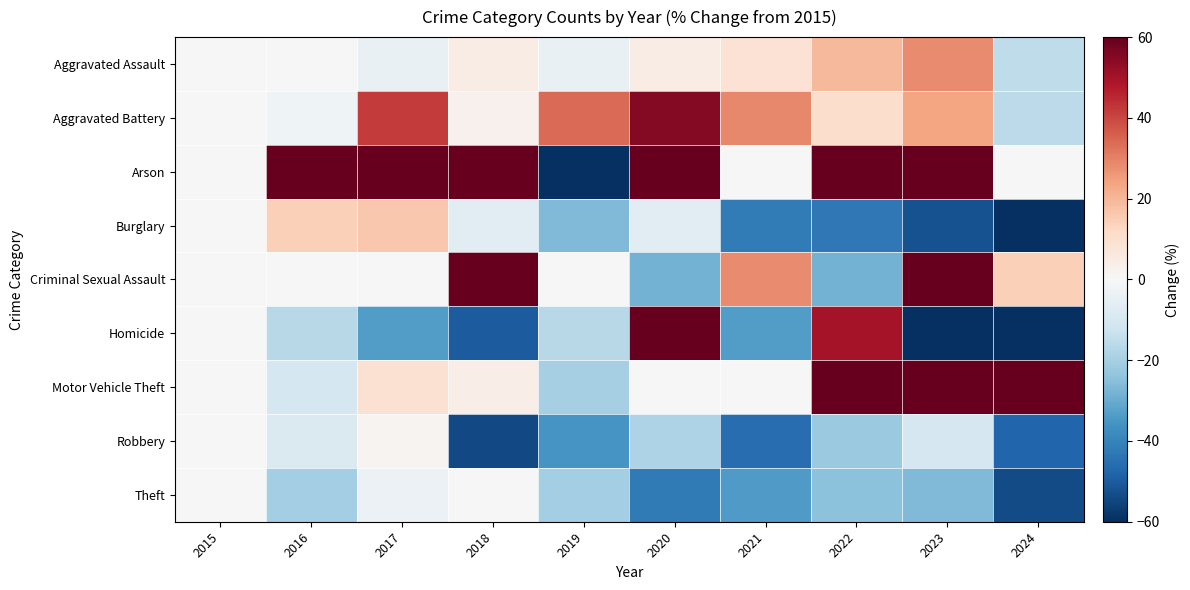

Which series changed the most between 2019 and 2021?

Arson